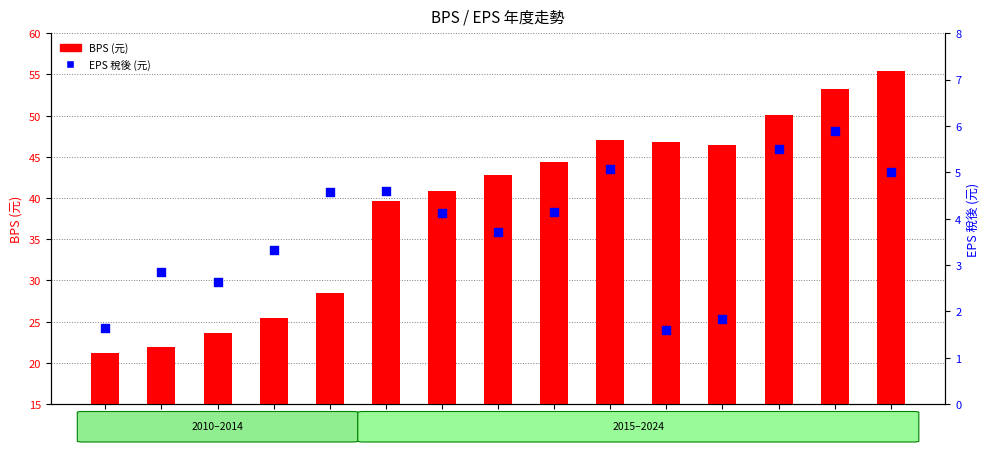

At how many categories does at least one series exceed 19?

15